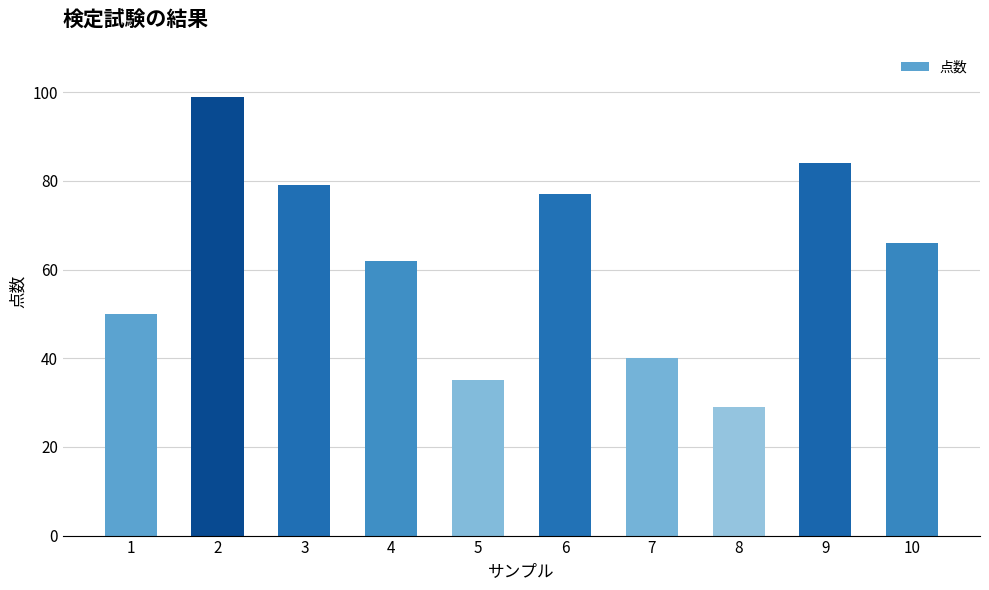

What is the change in value from 1 to 7?

-10